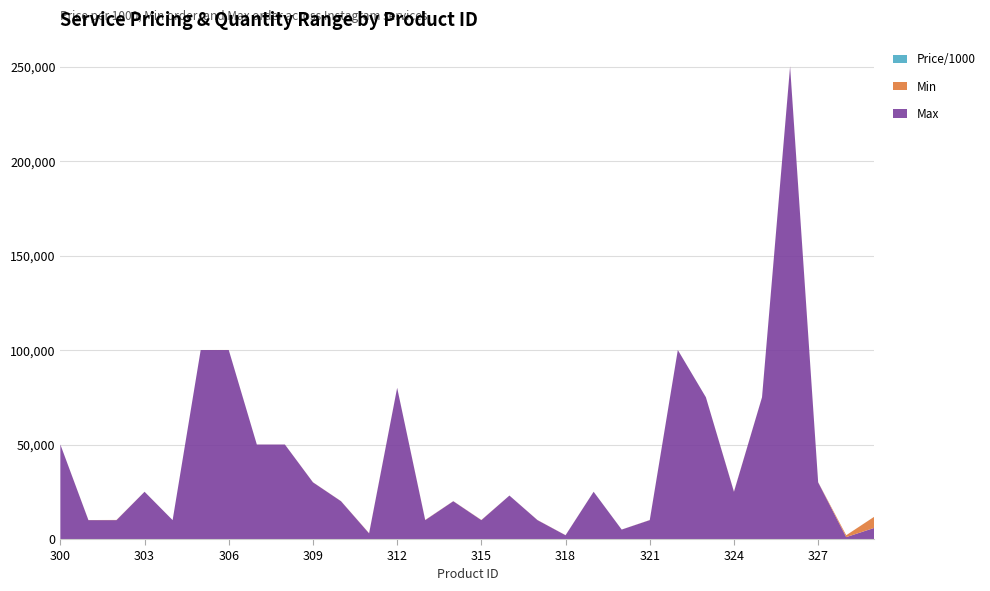

Reading left to right, list all the values displayed in this chart.

Price/1000: 300=0.3	301=0.3	302=0.4	303=0.6	304=0.4	305=0.5	306=1.5	307=0.8	308=0.9	309=0.9	310=3.1	311=2.4	312=2.8	313=3.1	314=3.6	315=1.0	316=2.4	317=3.5	318=5.2	319=12.9	320=3.8	321=3.9	322=2.6	323=3.0	324=3.5	325=4.8	326=6.5	327=5.6	328=9.4	329=9.4
Min: 300=10.0	301=50.0	302=100.0	303=20.0	304=10.0	305=10.0	306=20.0	307=20.0	308=20.0	309=50.0	310=50.0	311=100.0	312=20.0	313=100.0	314=50.0	315=100.0	316=10.0	317=50.0	318=50.0	319=10.0	320=20.0	321=50.0	322=15.0	323=10.0	324=100.0	325=20.0	326=100.0	327=50.0	328=1000.0	329=5900.0
Max: 300=50000.0	301=10000.0	302=10000.0	303=25000.0	304=10000.0	305=100000.0	306=100000.0	307=50000.0	308=50000.0	309=30000.0	310=20000.0	311=3000.0	312=80000.0	313=10000.0	314=20000.0	315=10000.0	316=23000.0	317=10000.0	318=2000.0	319=25000.0	320=5000.0	321=10000.0	322=100000.0	323=75000.0	324=25000.0	325=75000.0	326=250000.0	327=30000.0	328=1000.0	329=5900.0